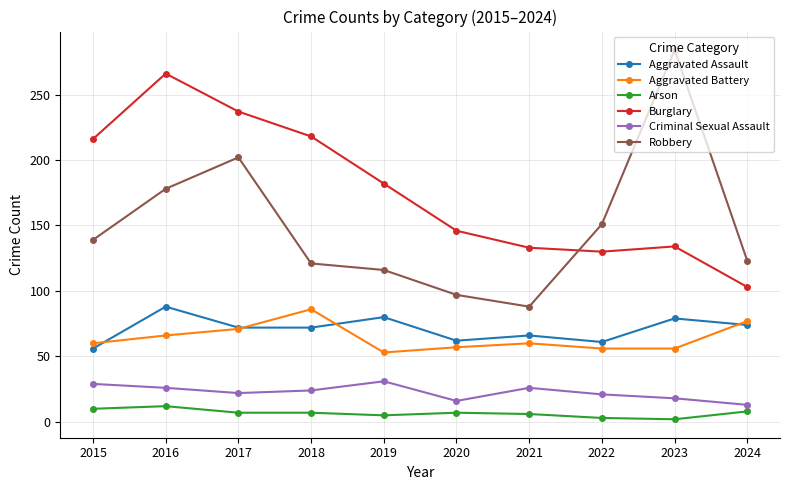

Does the chart display data point markers on the line(s)?

Yes